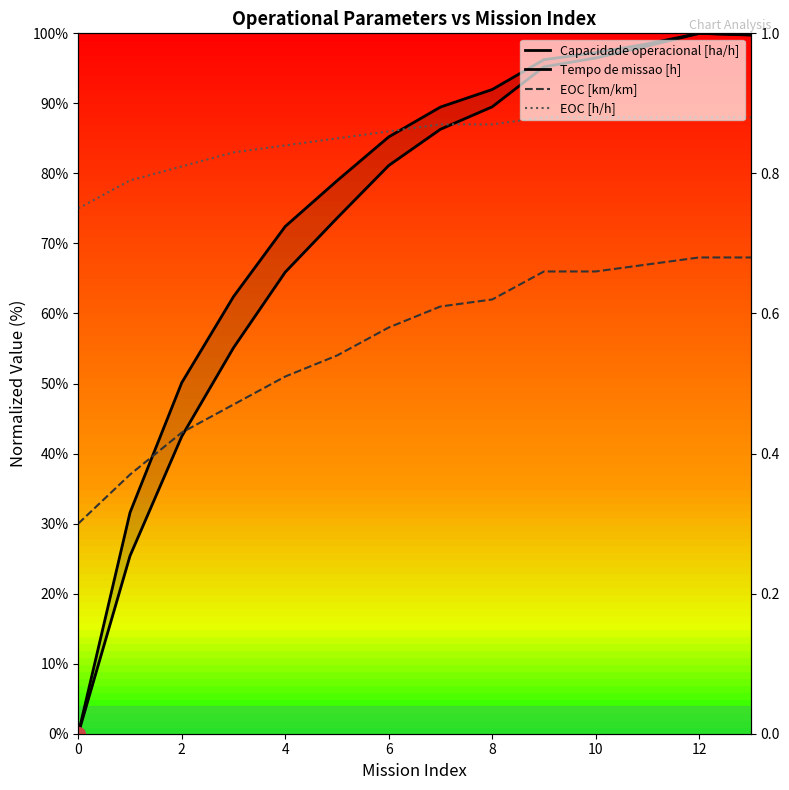

What is the difference between the maximum and second lowest values in the Tempo de missao [h] series?

68.4